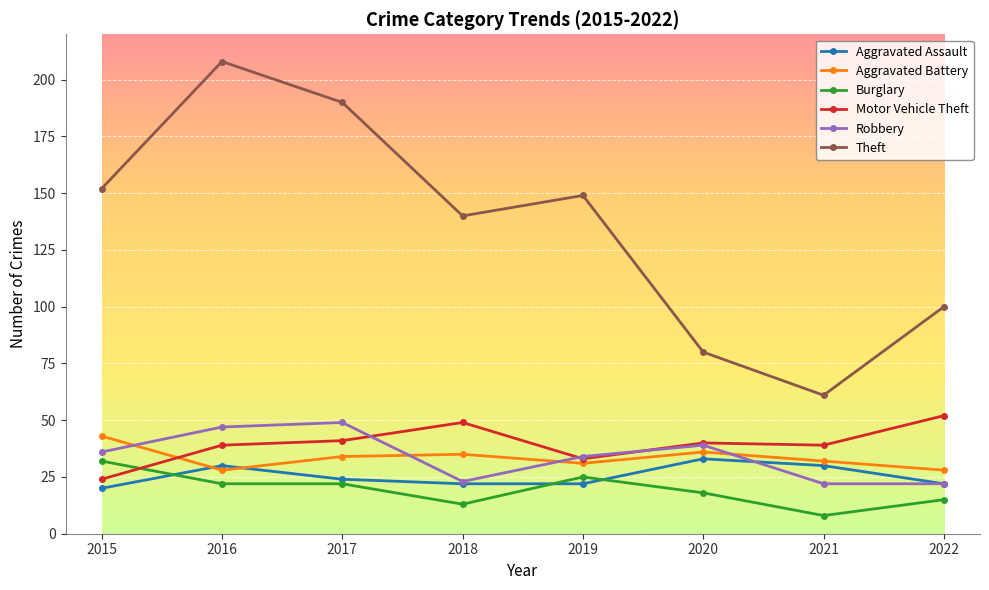

Which category has the highest value across all series?

2016